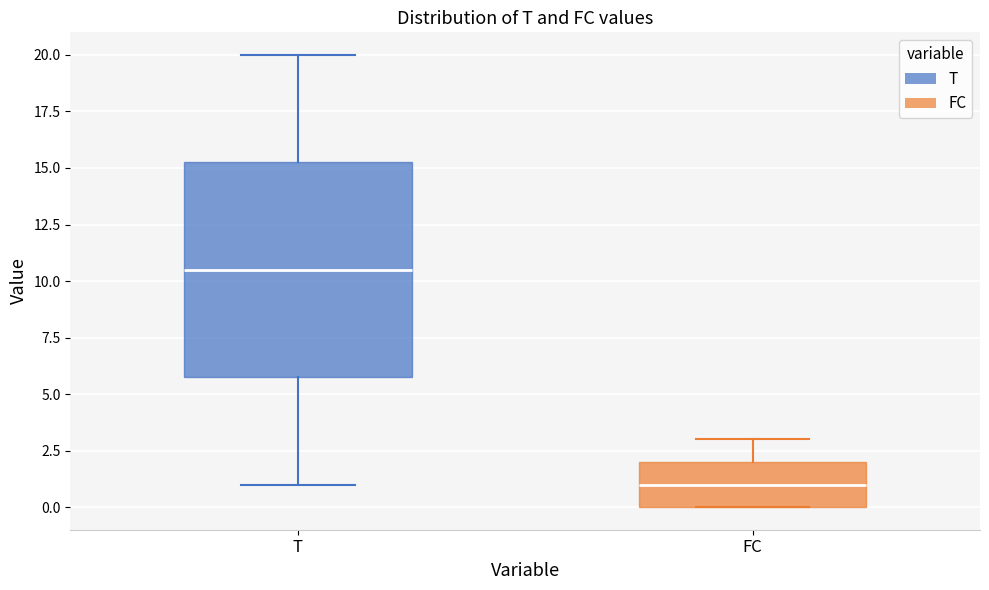

Comparing the boxes themselves (not the whiskers), which one is the tallest?

T